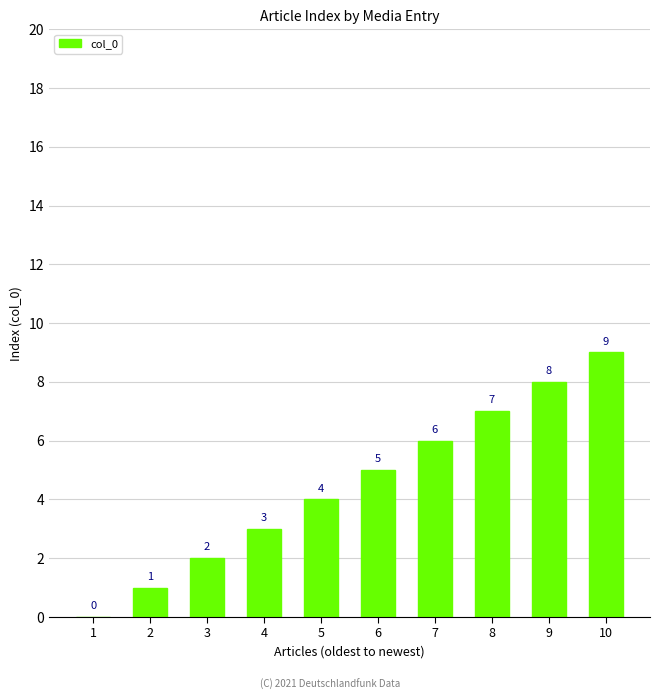

What is the change in value from 2 to 9?

+7